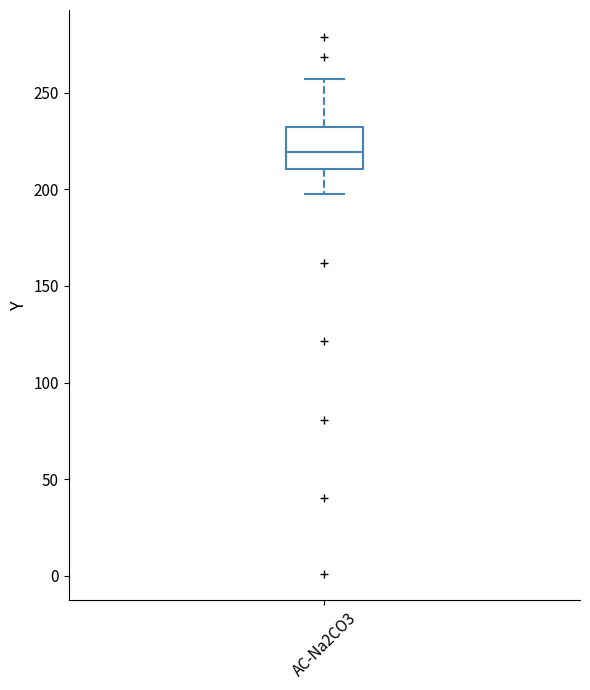

Read this box plot against the y-axis: the position of the median line, the range covered by the box, and the ends of both whiskers. The values are not printed on the chart, so give them approximately, as read against the axis.

median 220, box 210 to 230, whiskers 200 to 255